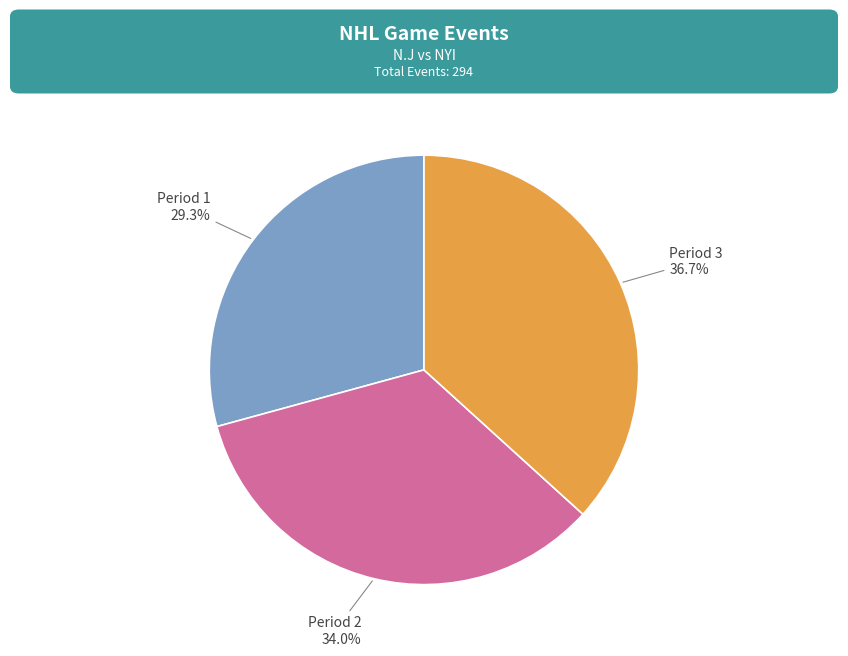

What percentage is the Period 3 slice, to the nearest percent?

37%